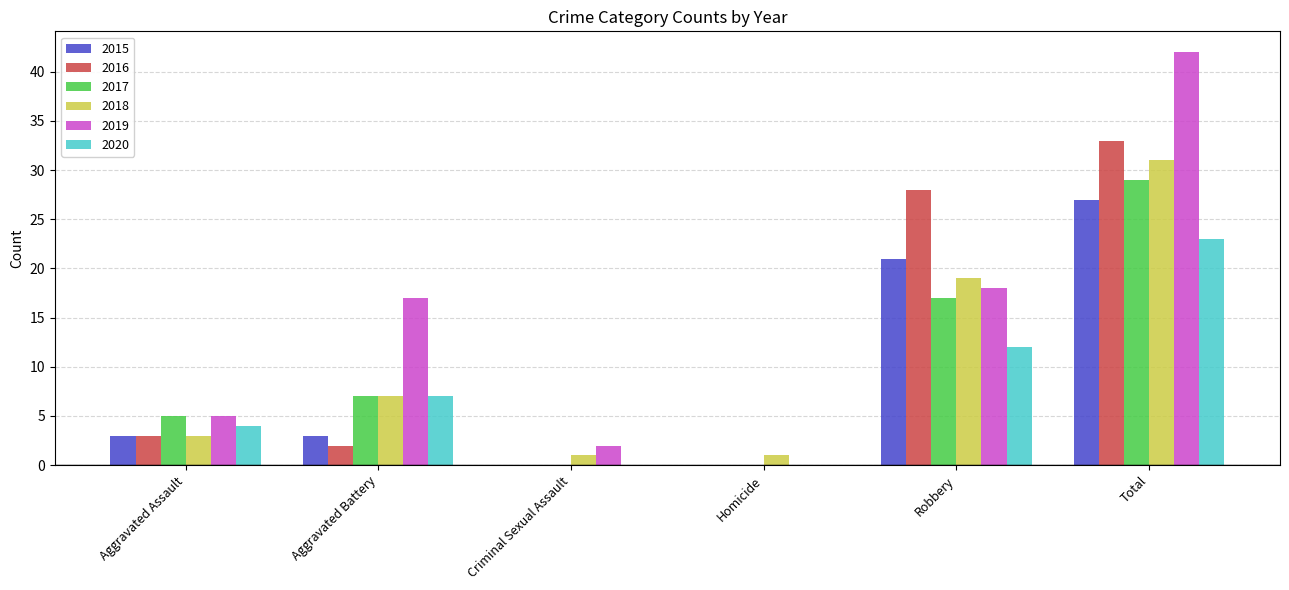

Reading left to right, list all the values displayed in this chart.

2015: 3	3	0	0	21	27
2016: 3	2	0	0	28	33
2017: 5	7	0	0	17	29
2018: 3	7	1	1	19	31
2019: 5	17	2	0	18	42
2020: 4	7	0	0	12	23